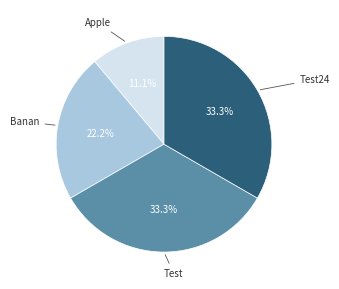

How many slices are in this pie chart?

4